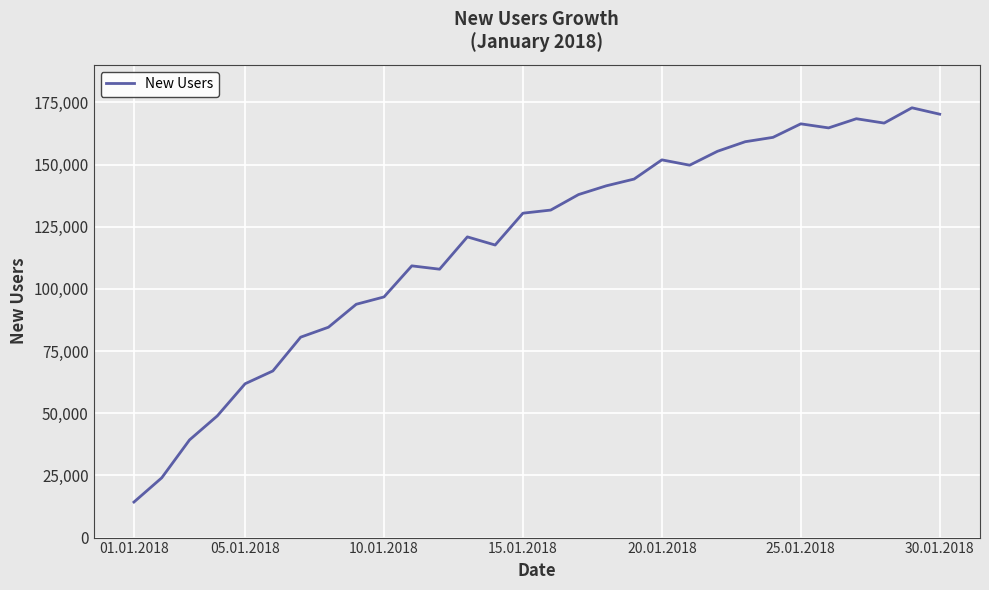

What is the greatest value displayed?

172870